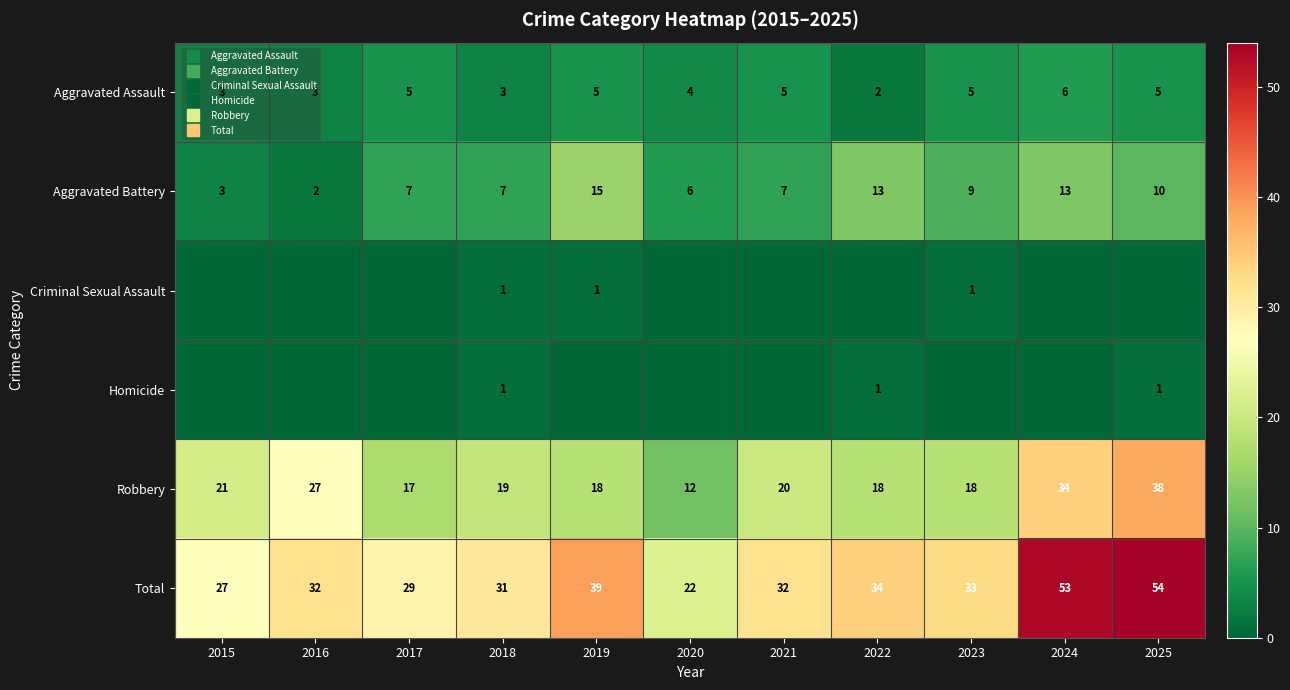

What is the total value across all series at 2025?

108